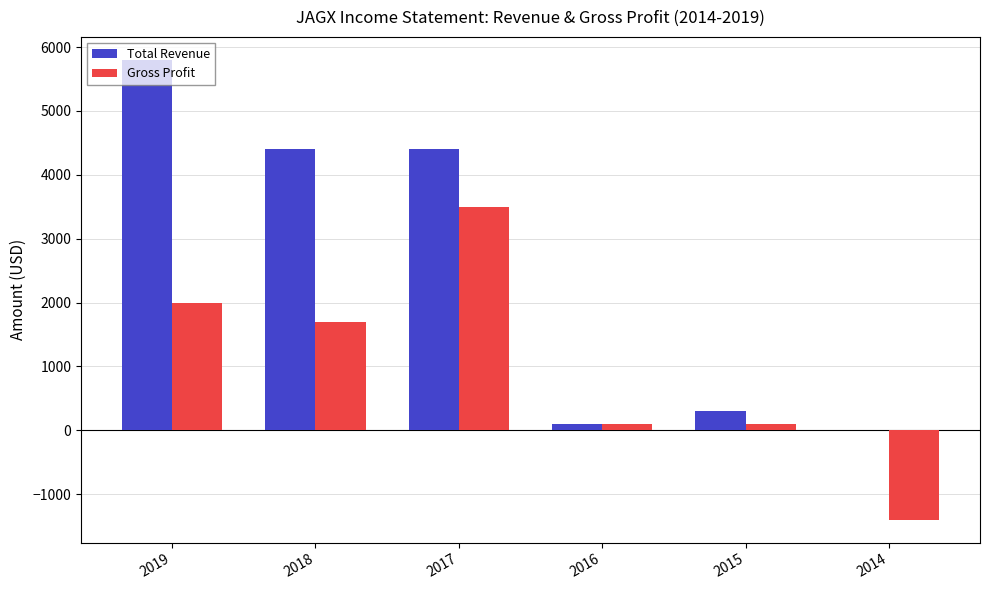

How many groups of bars are there?

6